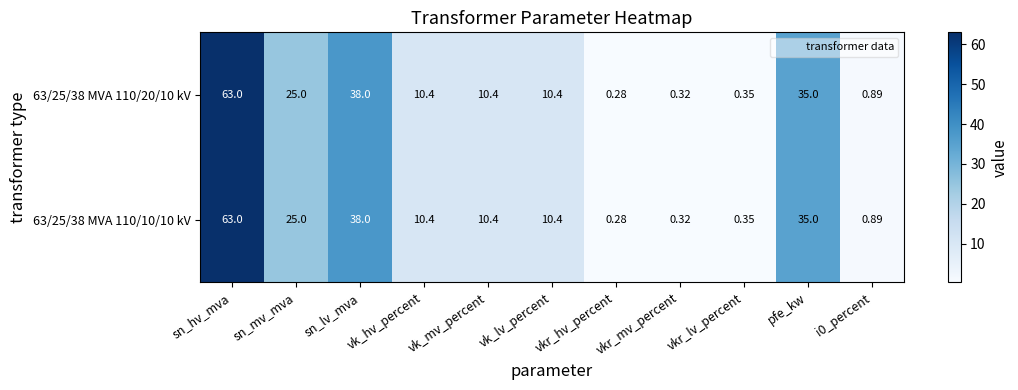

At which category does the chart reach its peak across all series?

sn_hv_mva